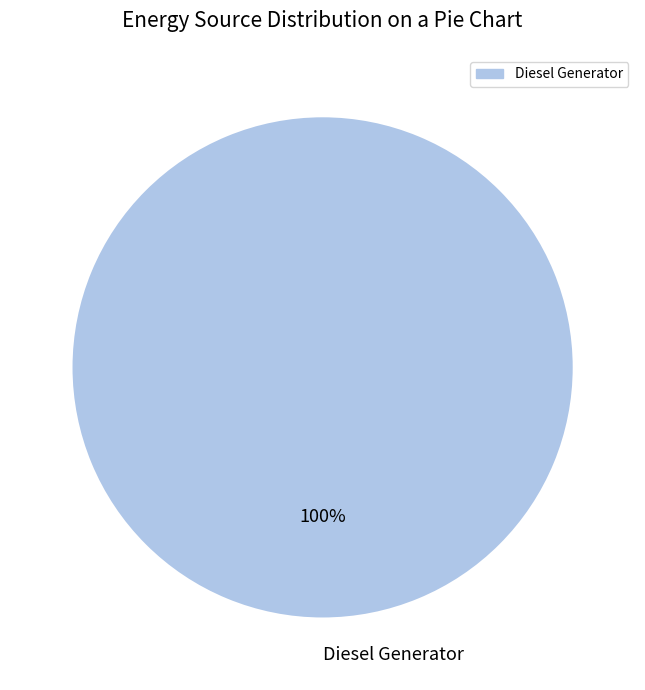

What is the majority slice?

Diesel Generator